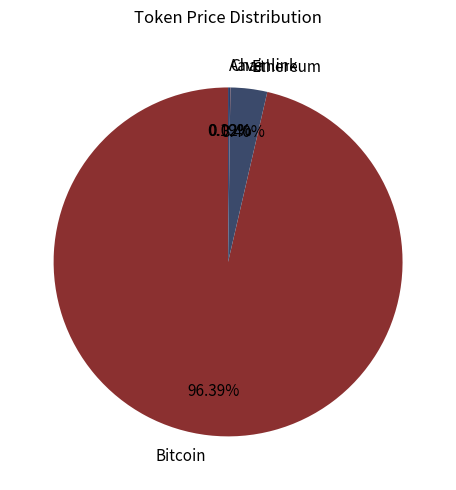

To the nearest percent, what percentage of the pie is Bitcoin?

96%